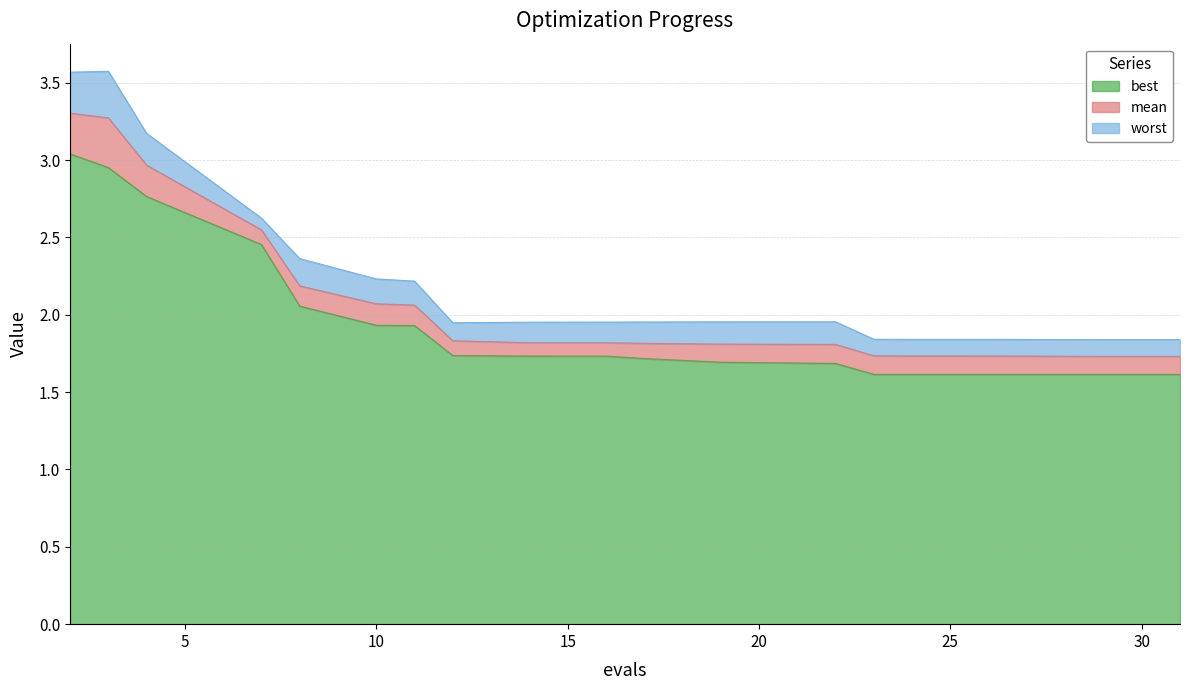

What is the difference between the highest and lowest values at 10?

0.3